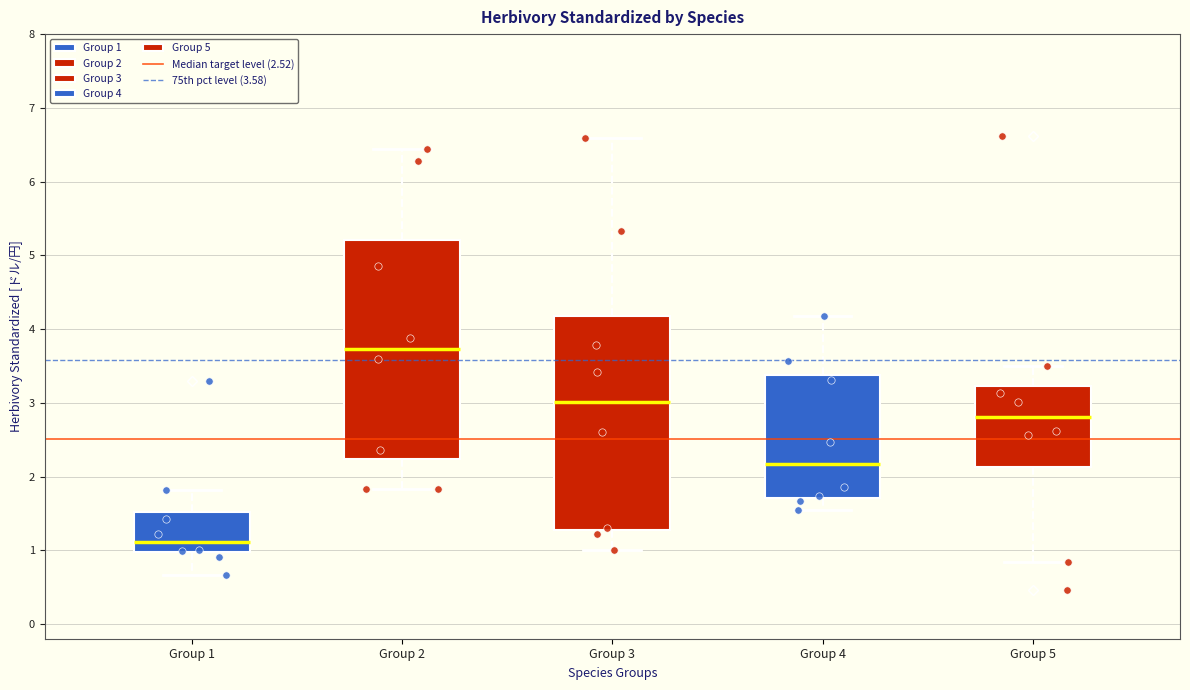

Where does the median line of the box for Group 5 sit on the y-axis? The values are not printed on the chart, so give them approximately, as read against the axis.

2.8